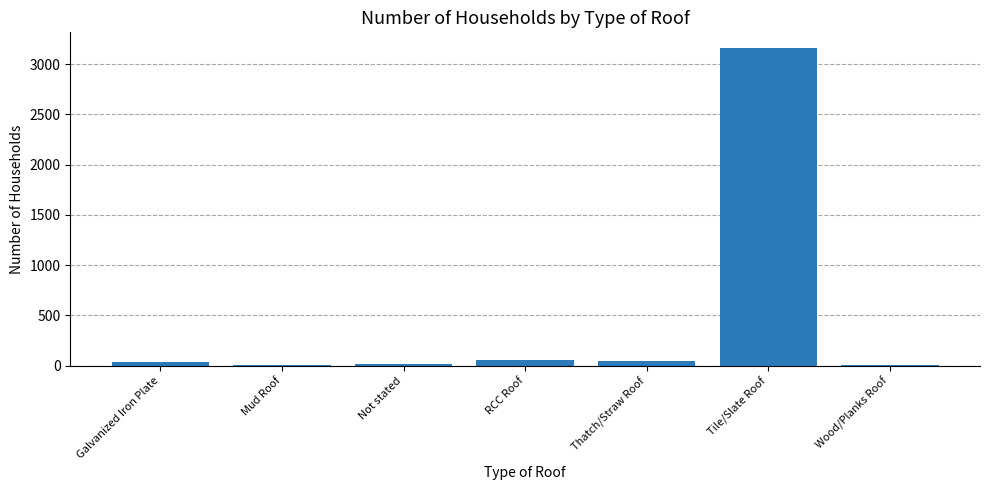

Which category has the highest value across all series?

Tile/Slate Roof